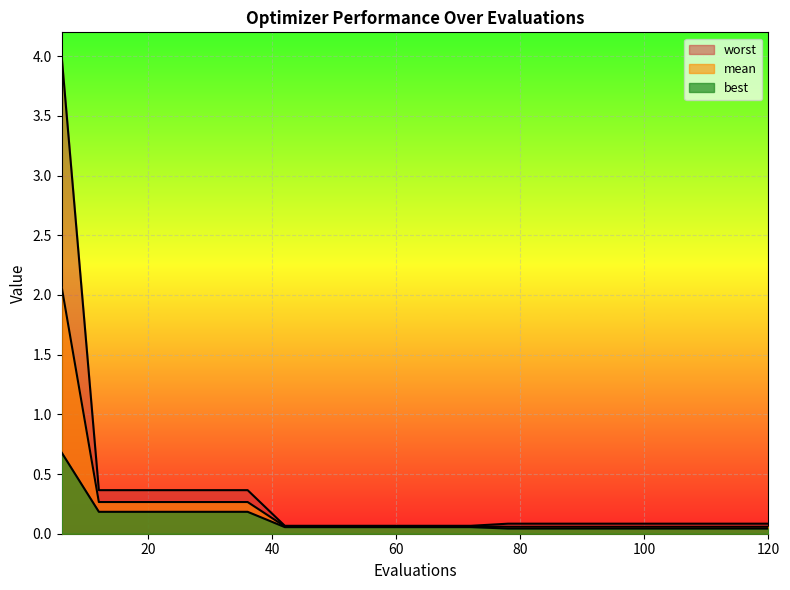

Where is mean nearest to the value 1?

12